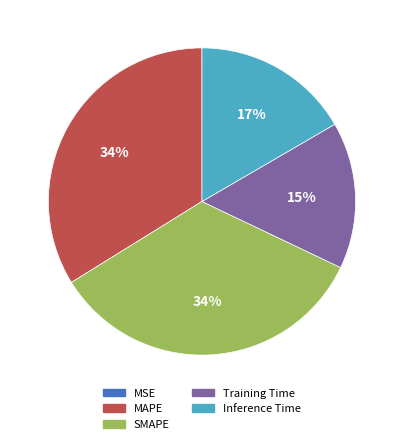

To the nearest percent, what percentage of the pie is MAPE?

34%